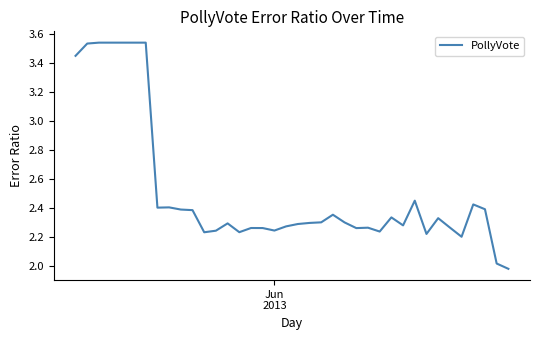

What is the difference between the maximum and minimum values?

1.6